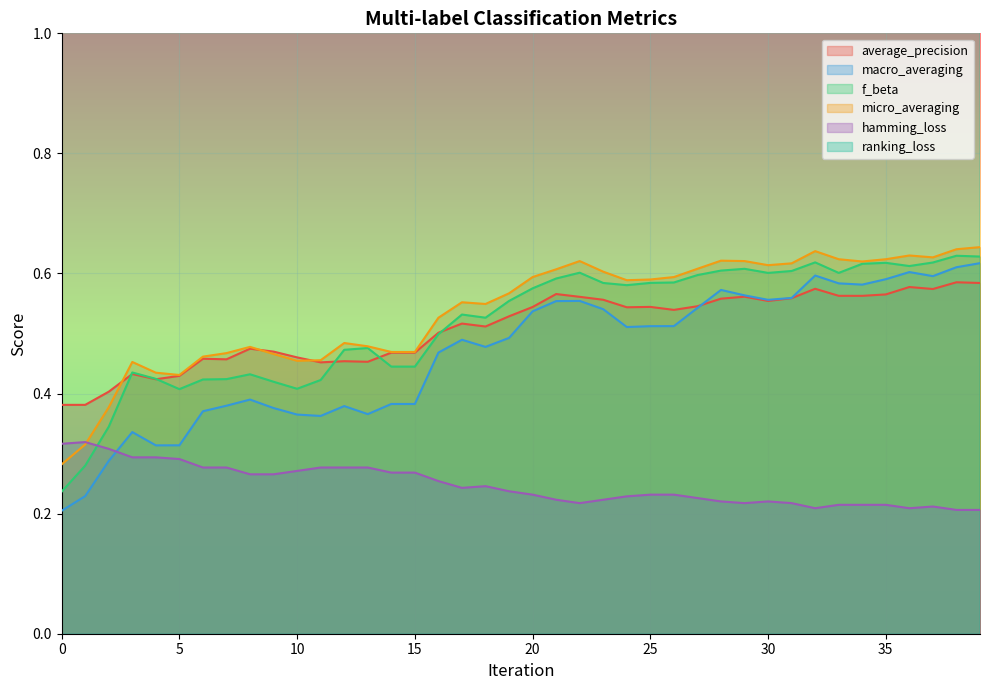

What is the average value of the f_beta series?

0.5